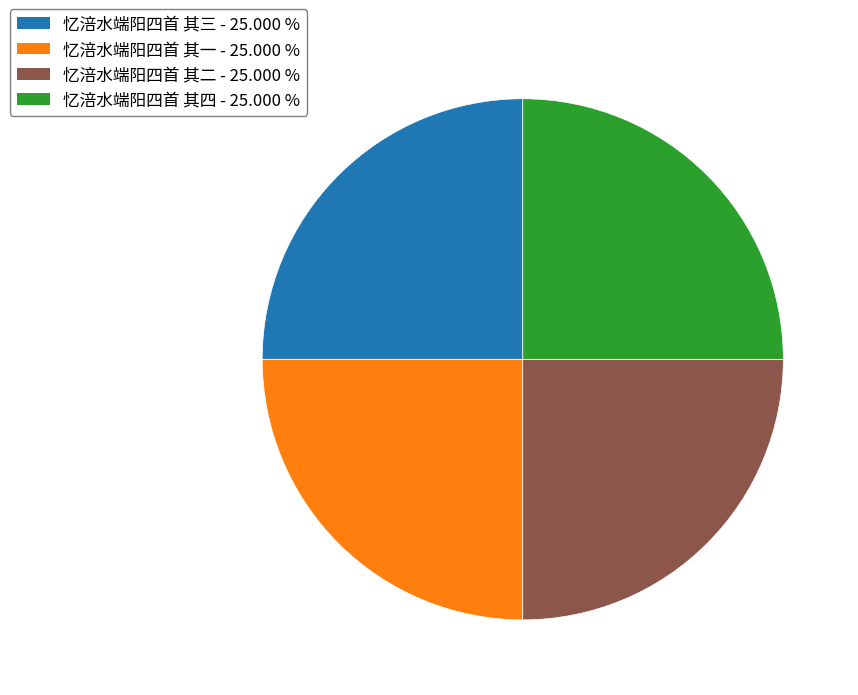

True or false: 忆涪水端阳四首 其三 accounts for 17% of the total.

False